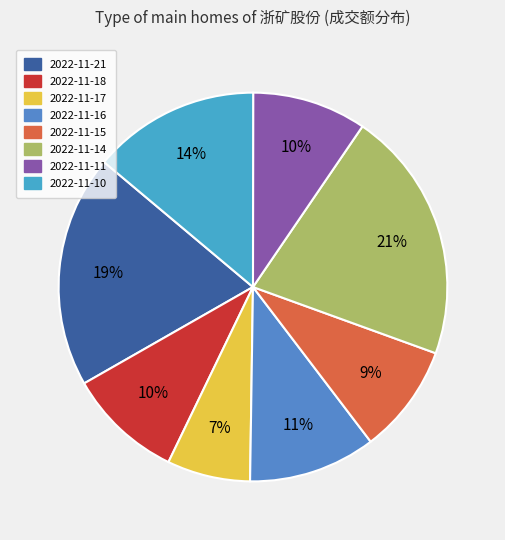

Which slice is the smallest?

2022-11-17